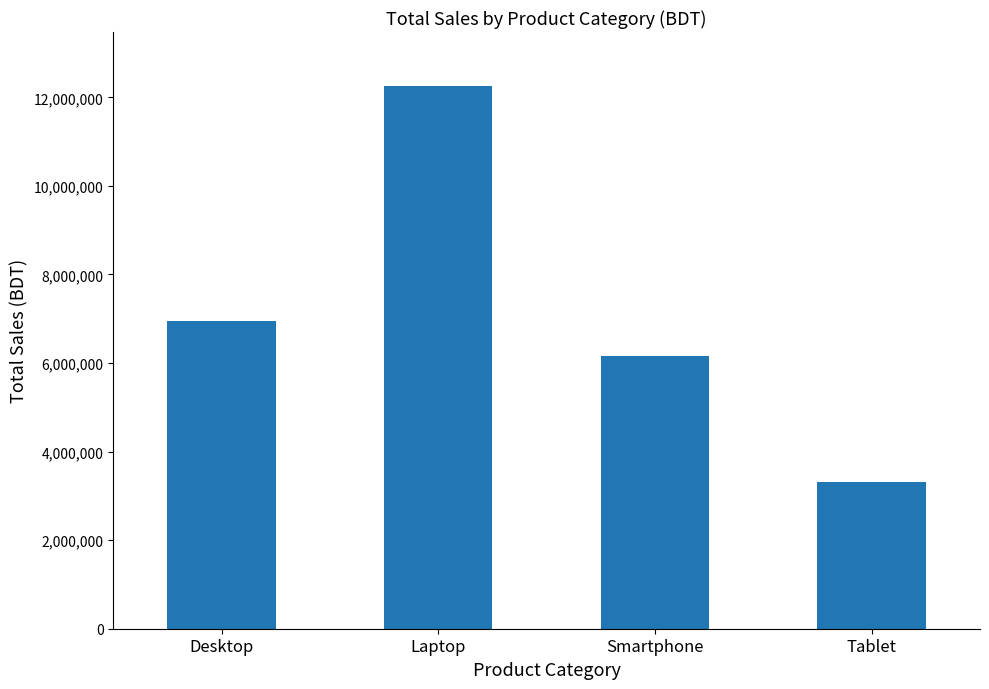

How many data points are less than 6950000?

2